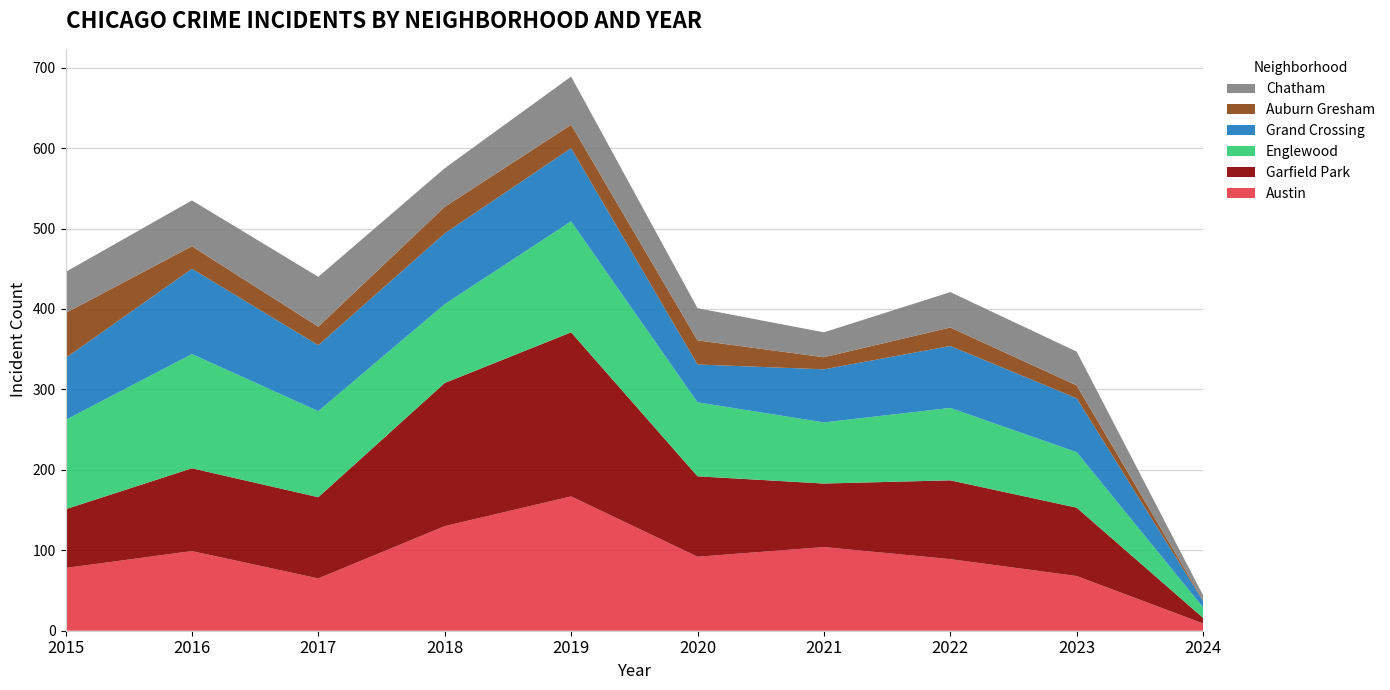

Reading left to right, extract all data points from this chart.

Austin: 78	99	65	130	167	92	104	89	68	9
Garfield Park: 73	103	101	178	204	100	79	98	85	7
Englewood: 111	142	107	98	138	92	76	90	69	13
Grand Crossing: 77	106	82	88	91	47	66	77	67	8
Auburn Gresham: 56	28	23	33	29	30	15	23	16	1
Chatham: 51	57	62	48	60	40	31	44	42	6